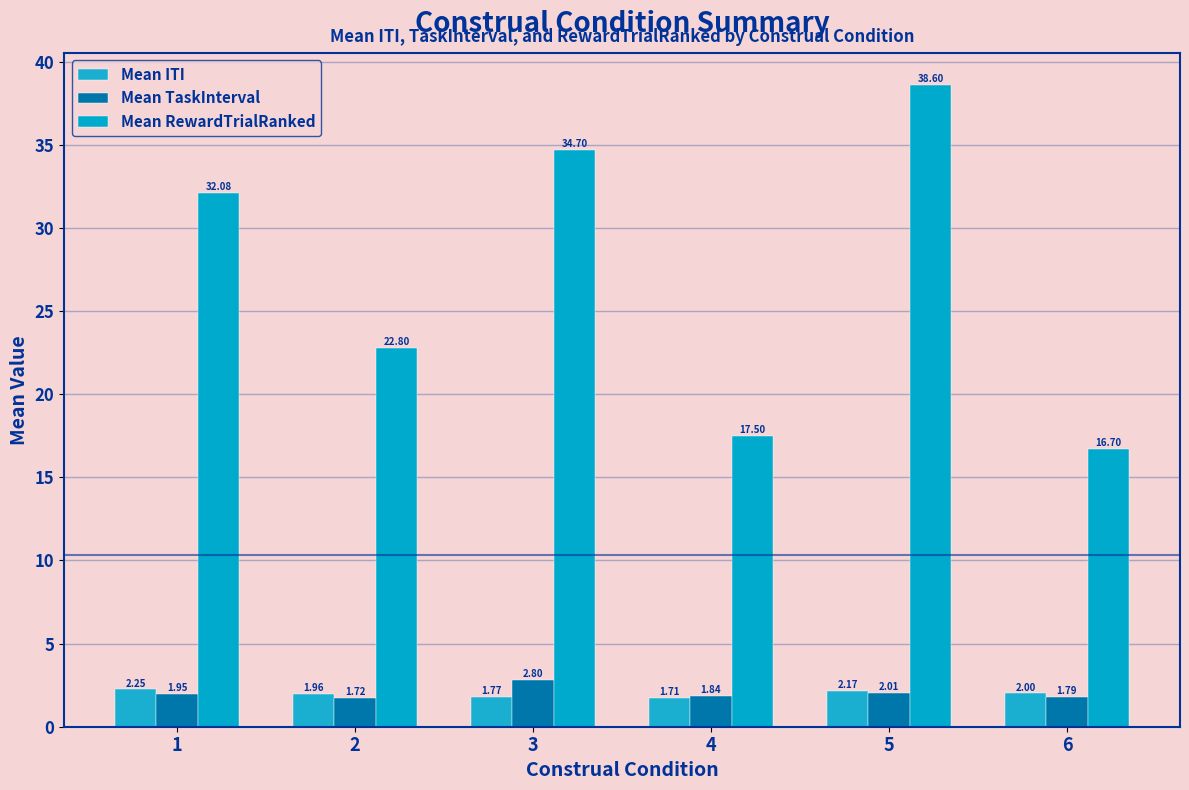

At 4, list the series in order from largest to smallest.

Mean RewardTrialRanked, Mean TaskInterval, Mean ITI